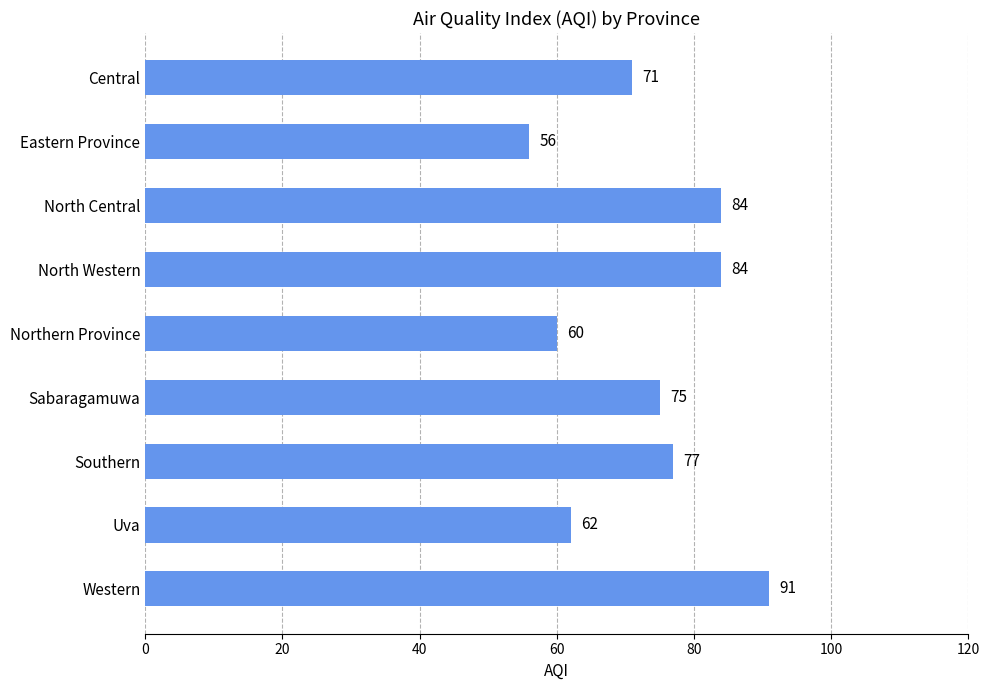

Reading bottom to top, extract all data points from this chart.

91	62	77	75	60	84	84	56	71